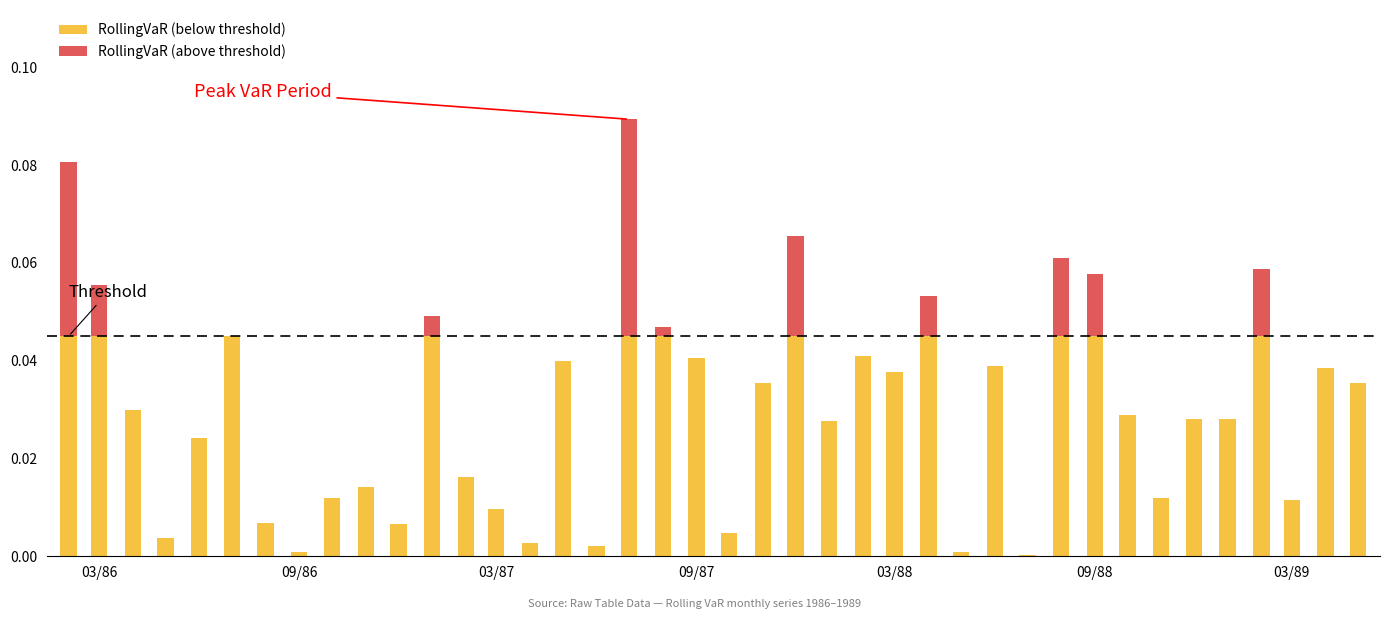

Count the number of data series in this chart.

2